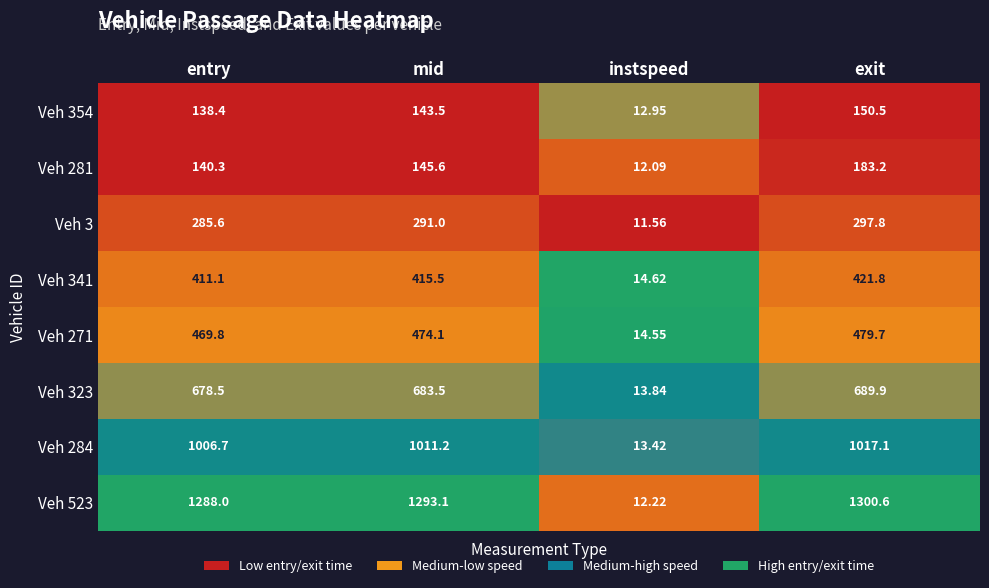

List the labels in order of Veh 3 value, largest first.

exit, mid, entry, instspeed